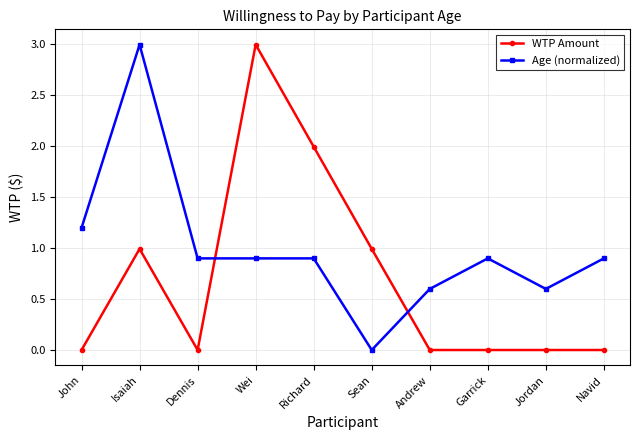

Is the value of WTP Amount at Wei greater than the value of Age (normalized) at Sean?

Yes